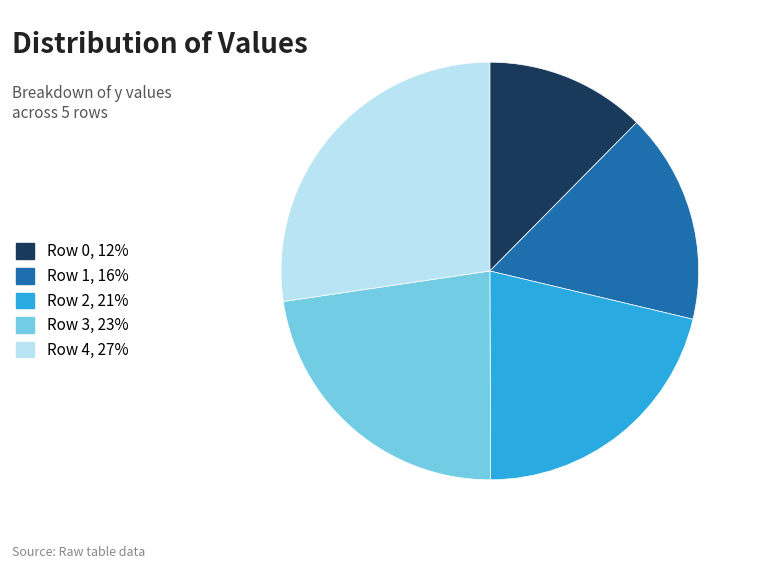

Does Row 4, 27% account for over 50% of the chart?

No